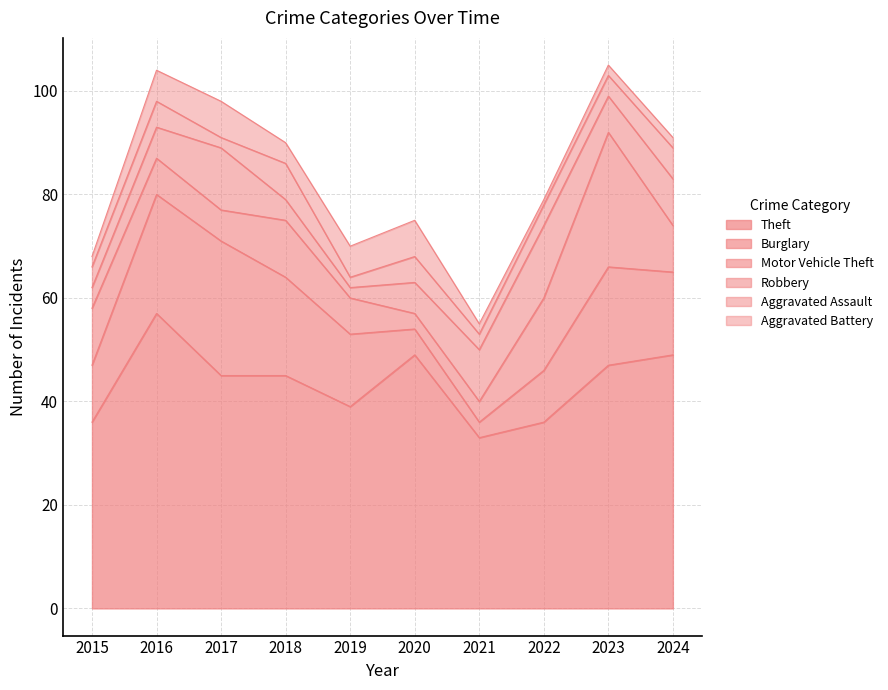

At which label does Motor Vehicle Theft reach its minimum?

2020